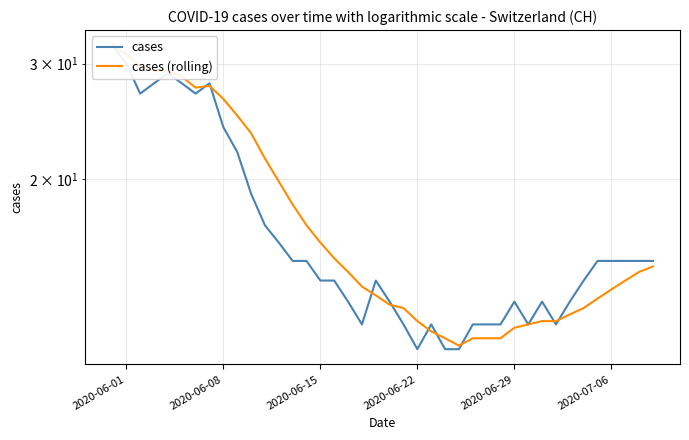

Rank the series by their maximum value, from lowest to highest.

cases, cases (rolling)